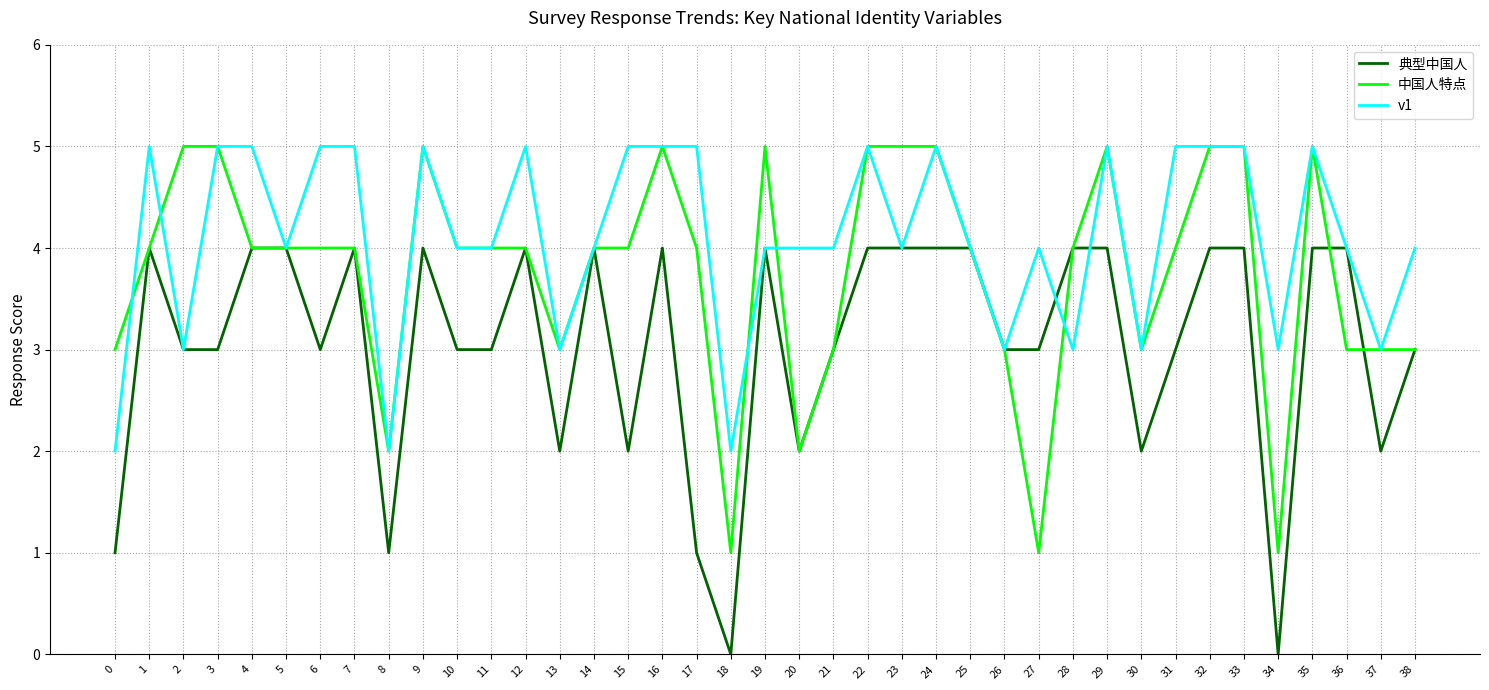

What is the maximum value shown in the chart?

5